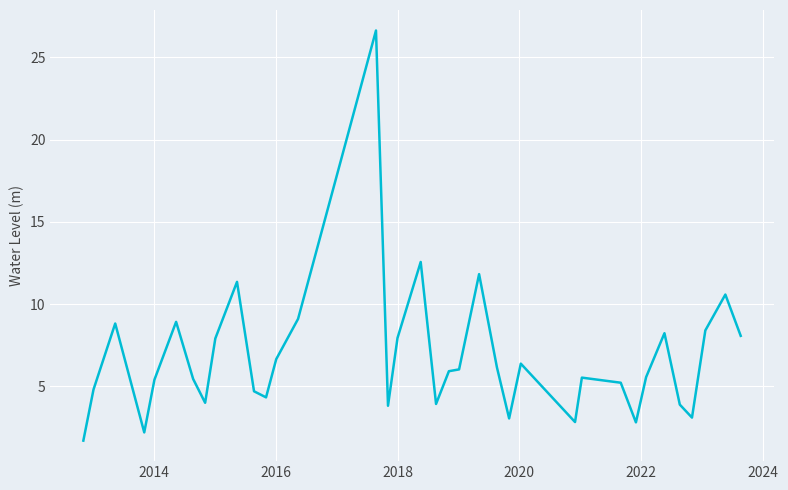

What is the maximum value shown in the chart?

26.6